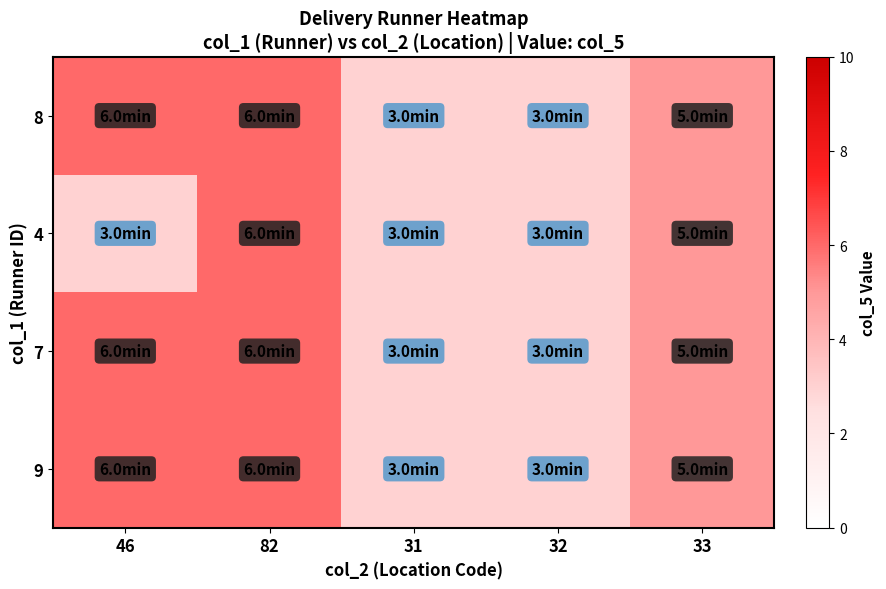

Which series changed the most between 32 and 33?

8